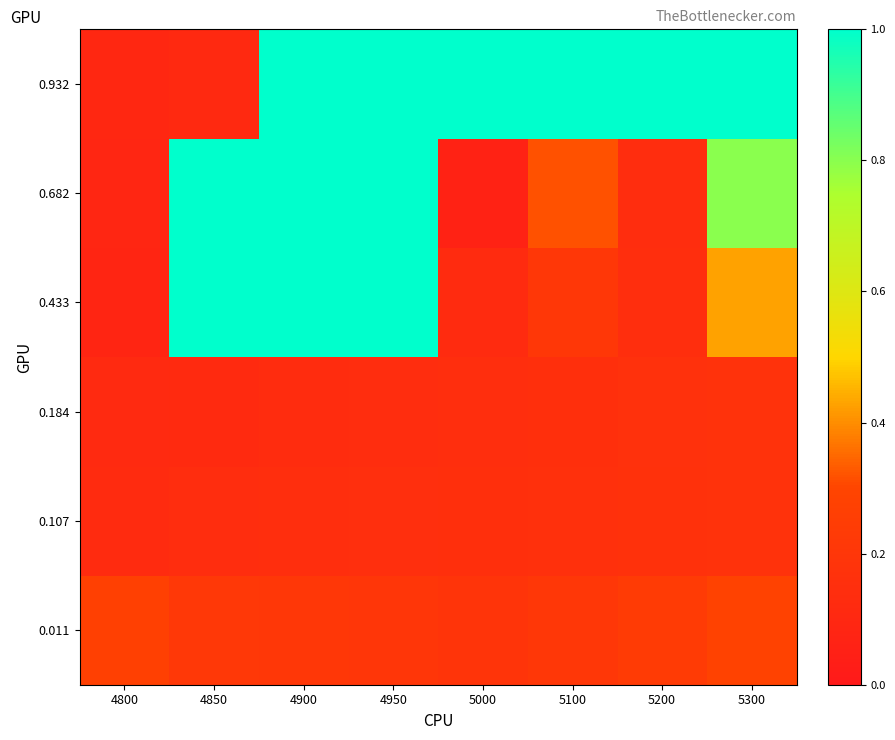

At 4900, list the series in order from smallest to largest.

0.184, 0.107, 0.011, 0.433, 0.682, 0.932